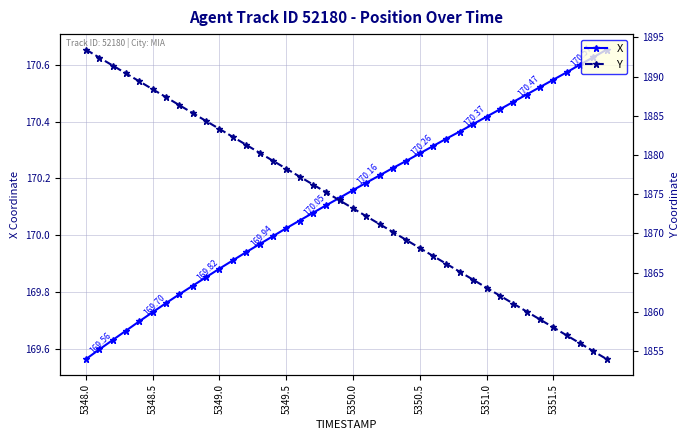

What is the value of the X point at the 15th from the left?

170.0